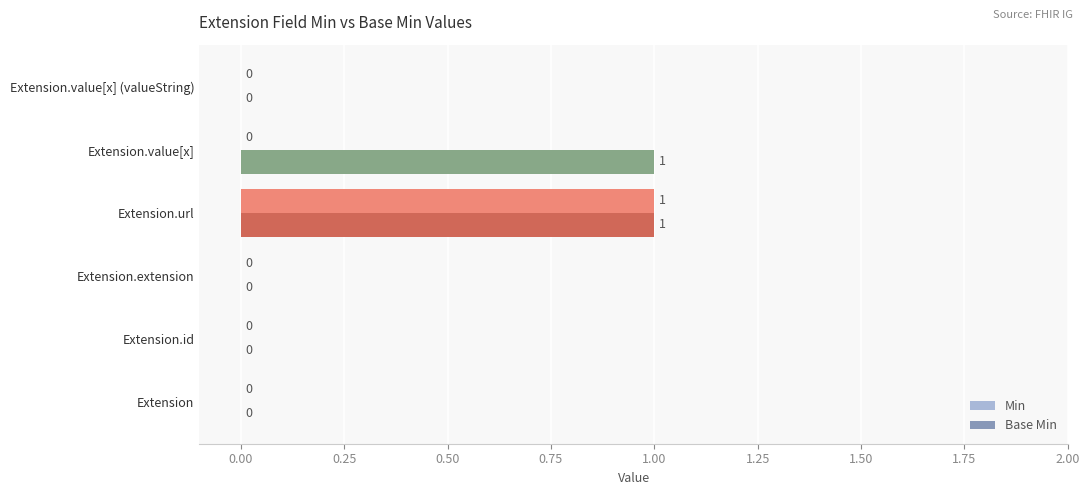

How many Base Min values are between 0 and 1?

6